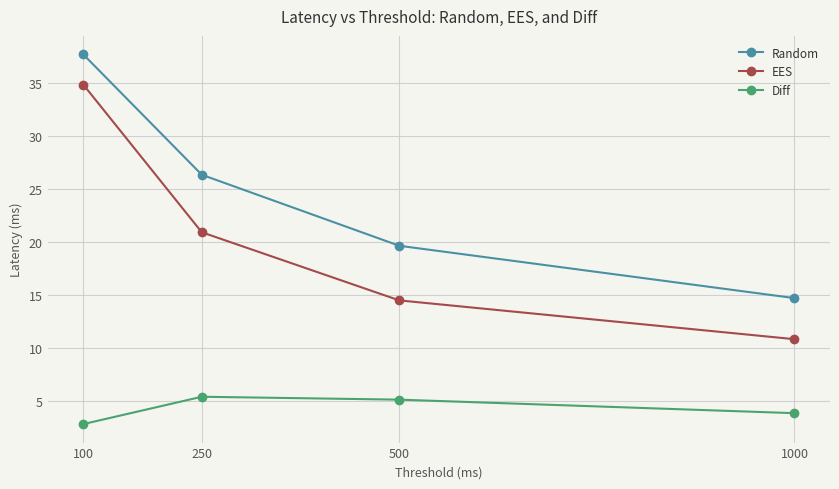

Count the number of data series in this chart.

3